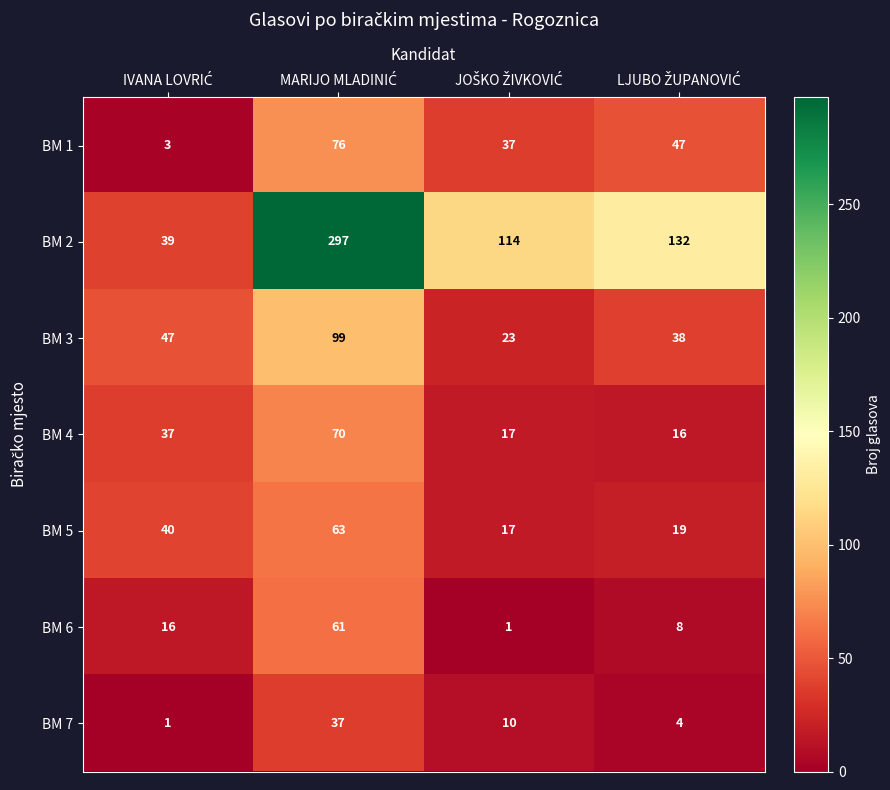

What is the minimum value shown in the chart?

1